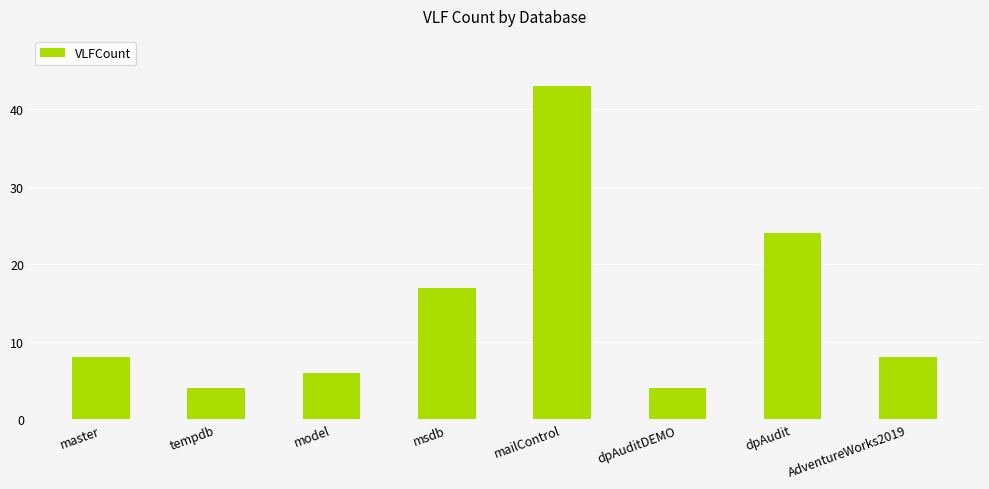

What is the smallest value displayed?

4